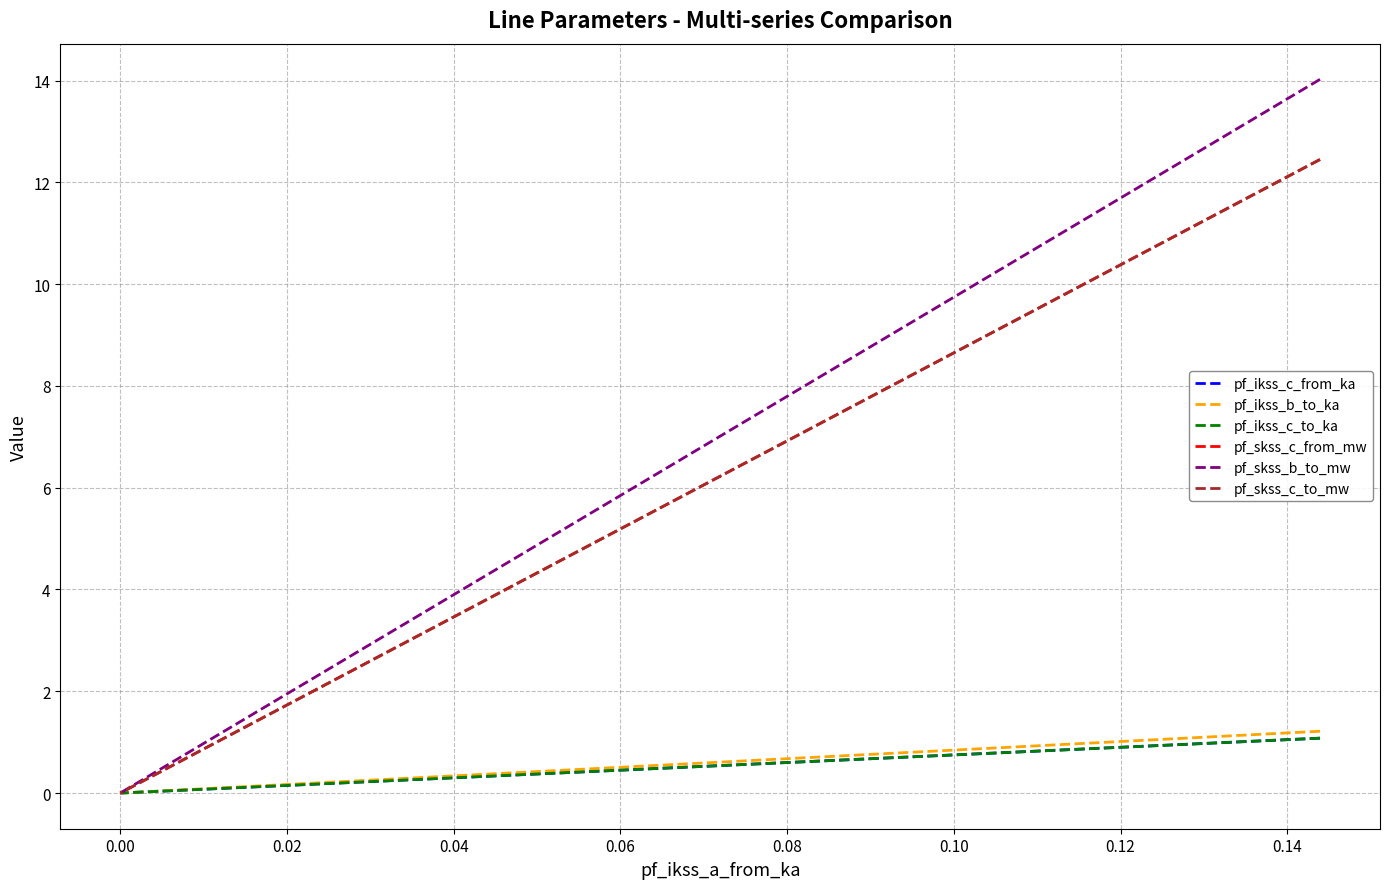

Does the chart display data point markers on the line(s)?

No